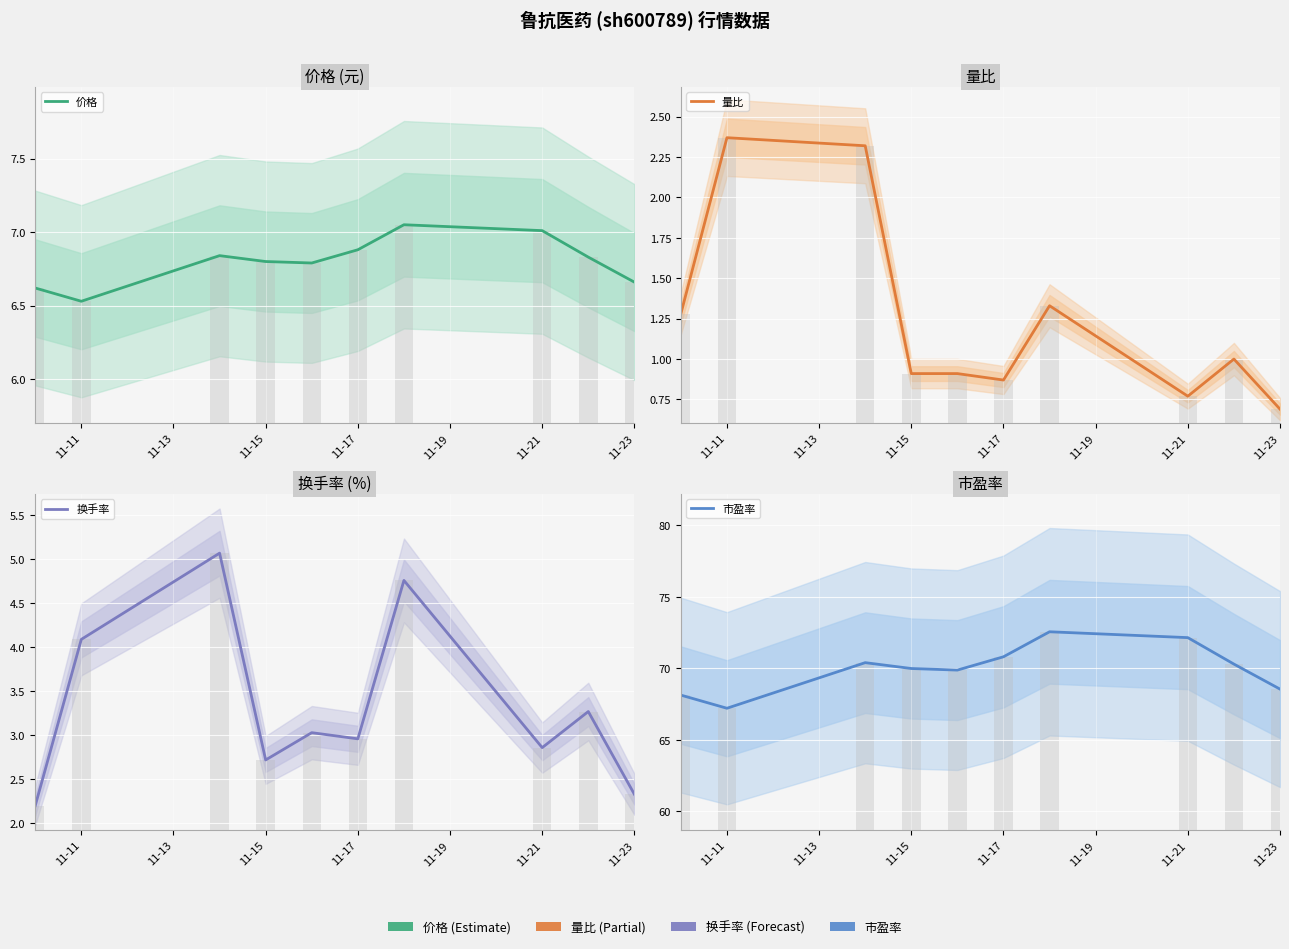

How many values in the 换手率 series exceed 3?

5